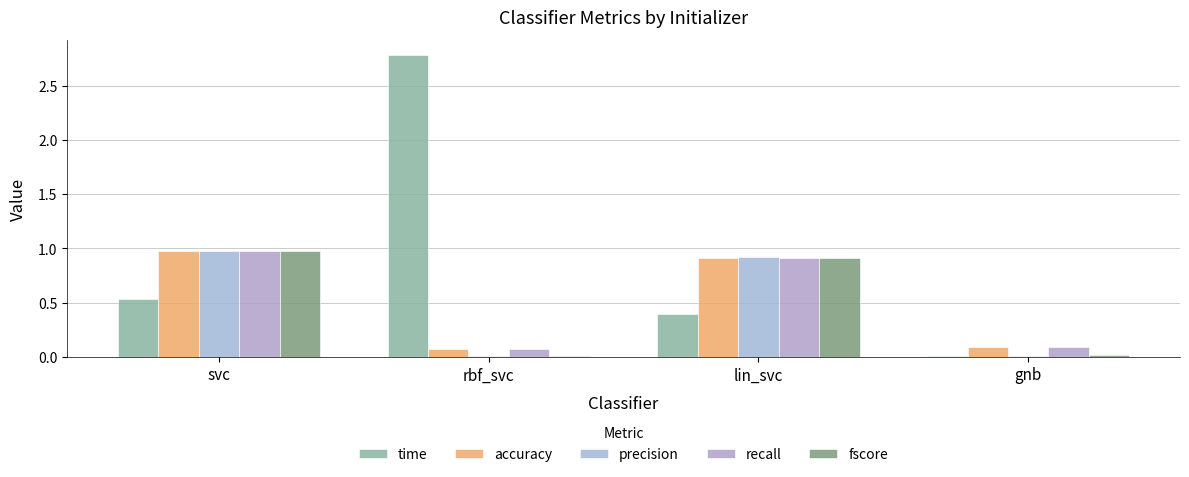

Which series has the largest range (max minus min)?

time